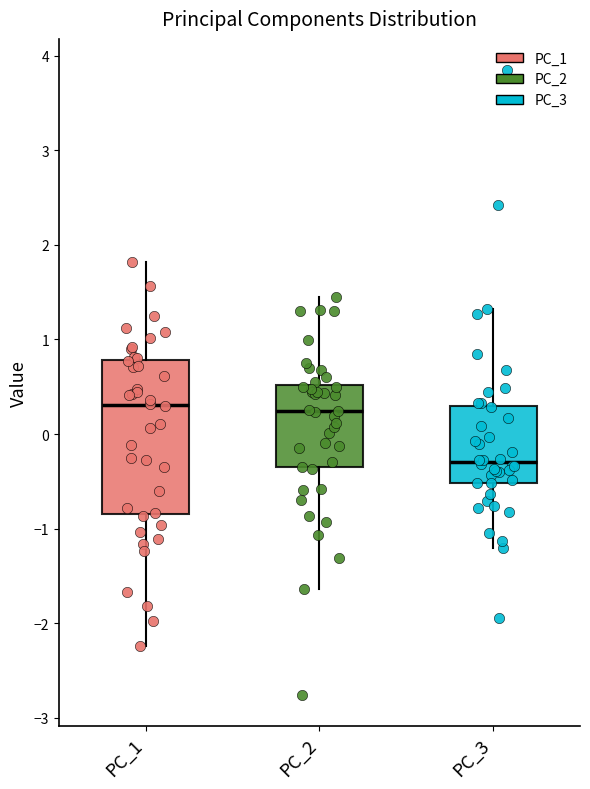

Reading left to right, read every box against the y-axis: the position of its median line, the range the box covers, and the ends of its whiskers. The values are not printed on the chart, so give them approximately, as read against the axis.

PC_1: median 0.3, box -0.8 to 0.8, whiskers -2.2 to 1.8
PC_2: median 0.2, box -0.4 to 0.5, whiskers -1.6 to 1.4
PC_3: median -0.3, box -0.5 to 0.3, whiskers -1.2 to 1.3